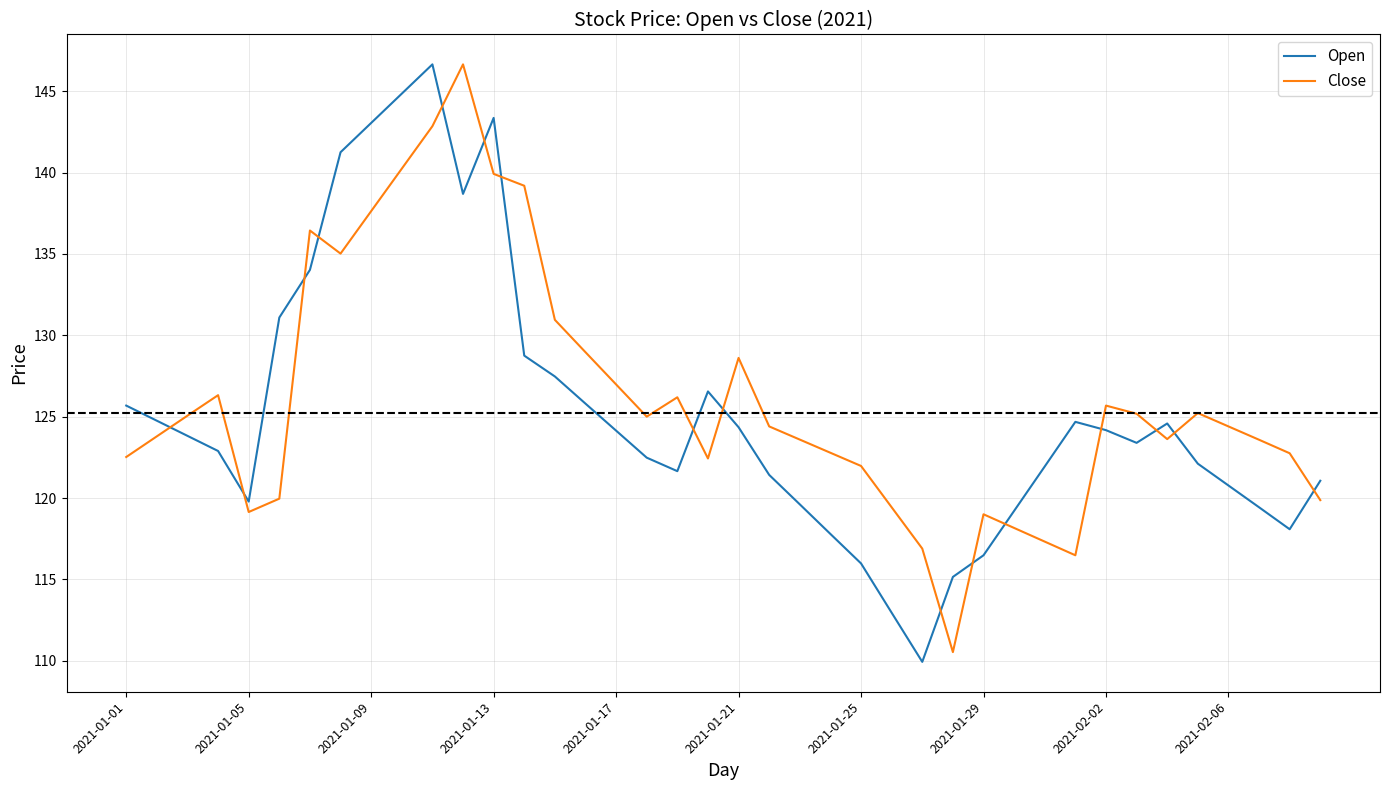

What is the difference between the maximum and minimum values in the Close series?

36.1